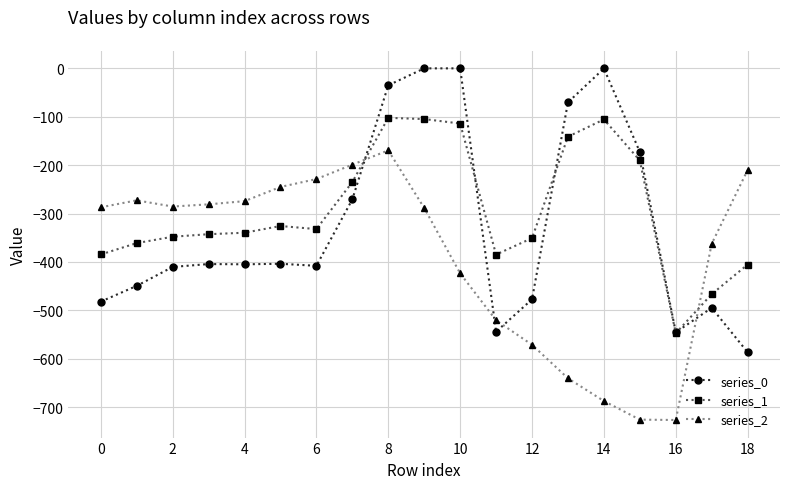

True or false: series_2 has more than 1 interior local peaks.

True